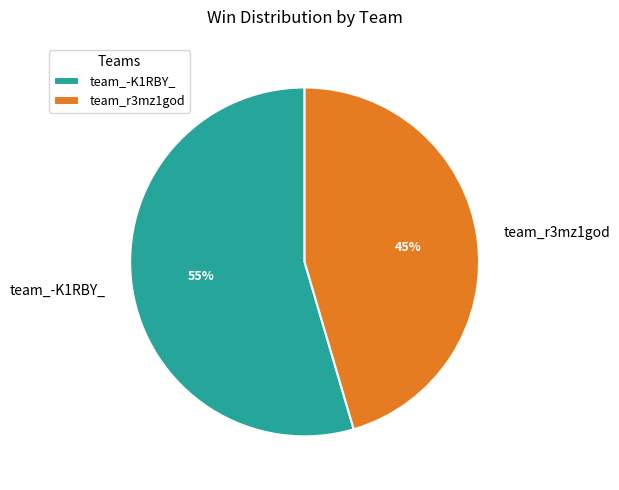

The team_-K1RBY_ slice represents 45% of the pie. True or false?

False